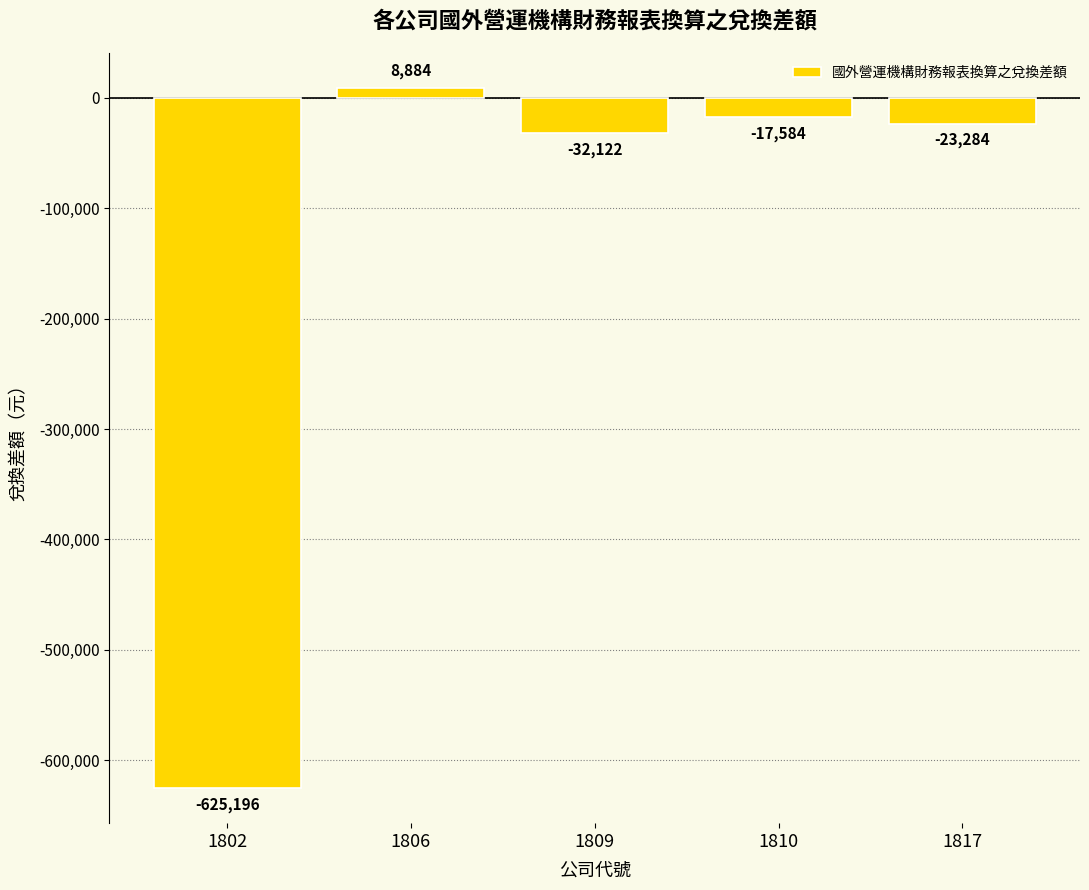

Are the bars horizontal?

No